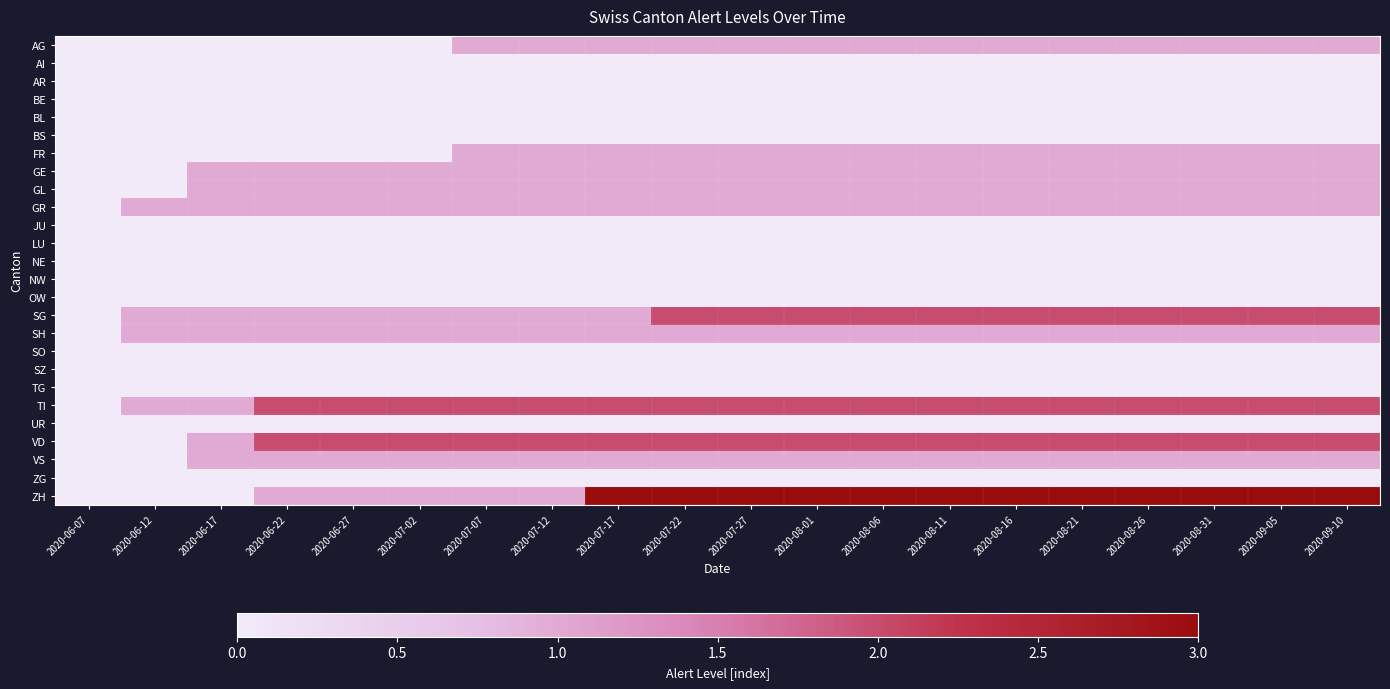

What is the difference between the highest and lowest values at 2020-08-31?

3